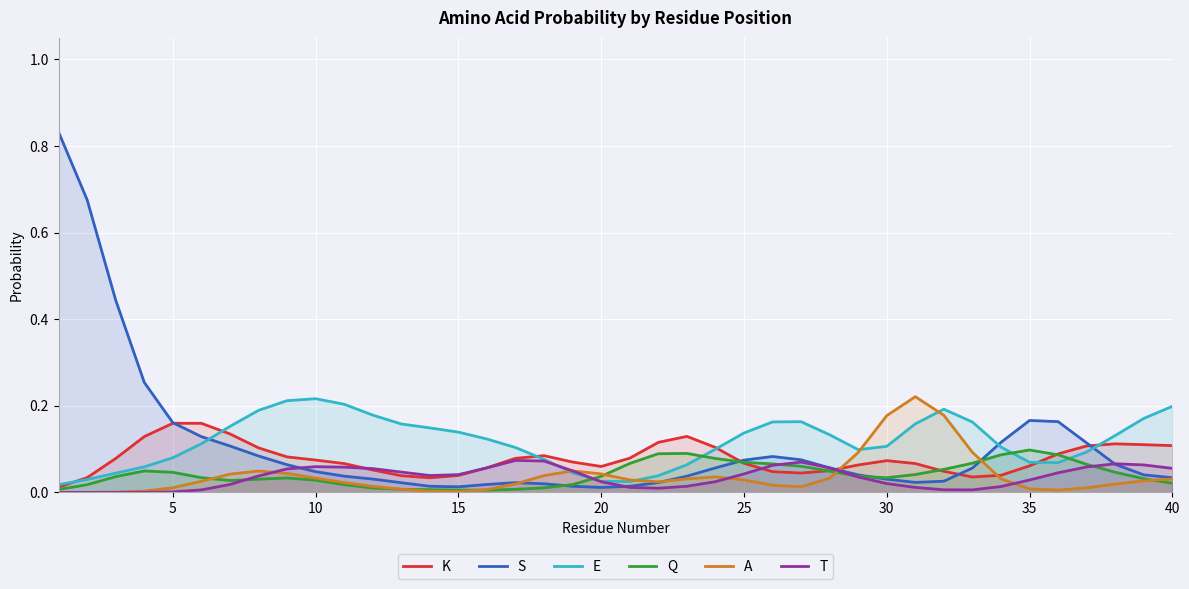

Does the chart display data point markers on the line(s)?

No